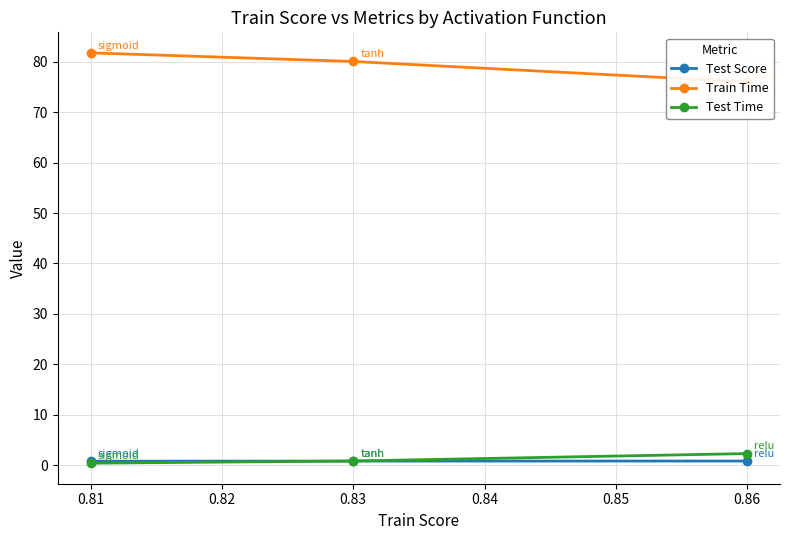

Is the value of Test Score at 0.86 greater than the value of Train Time at 0.86?

No